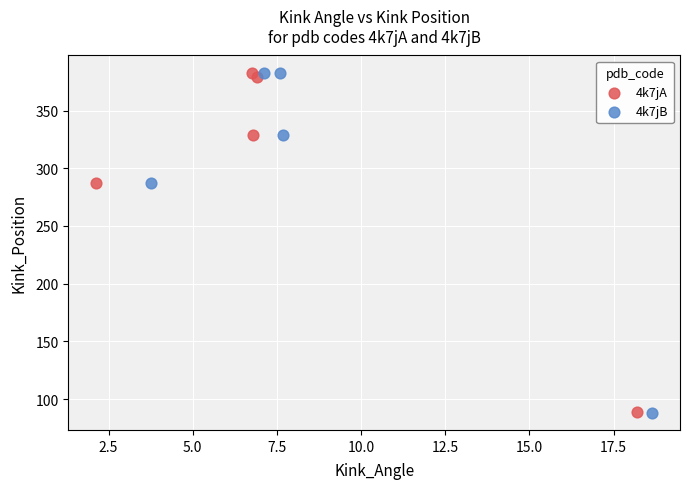

Which series has the largest Y range (max minus min)?

4k7jB